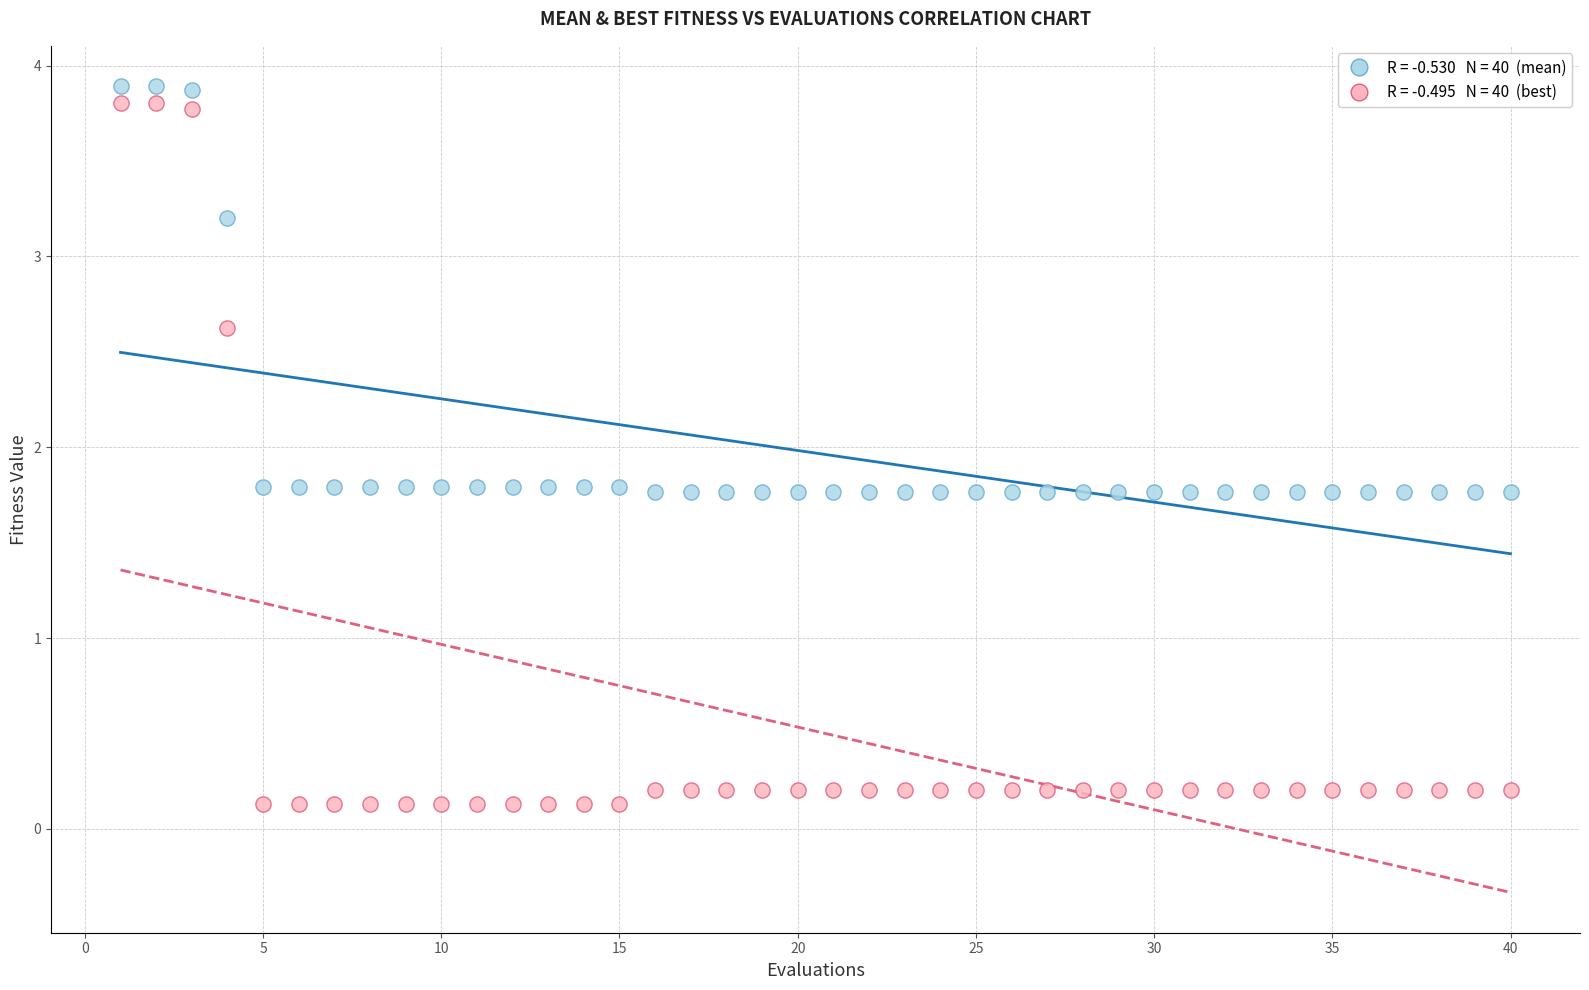

Across all data points, what is the range of Y values (max minus min)?

3.8